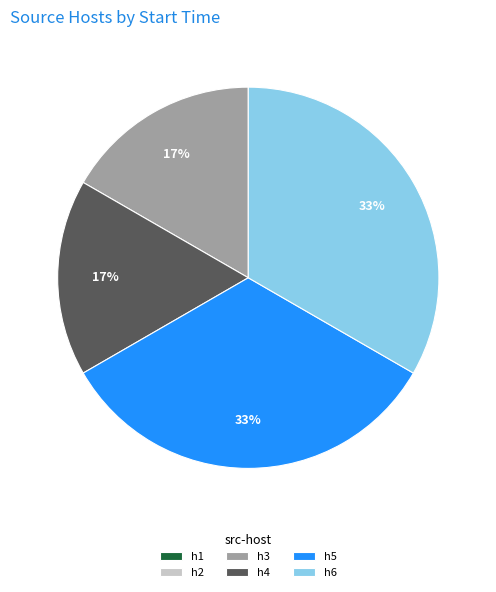

Is h3 the majority of the pie?

No